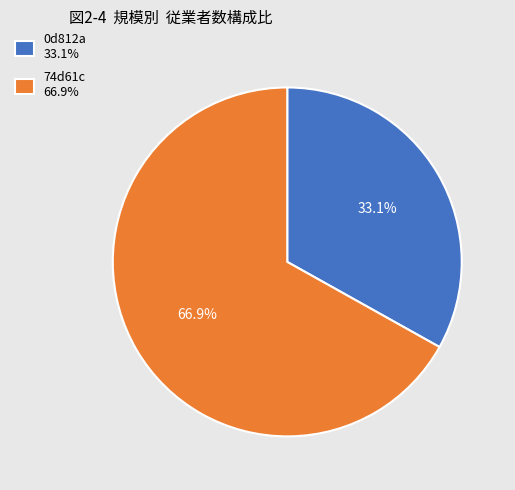

Count the number of slices in the pie.

2